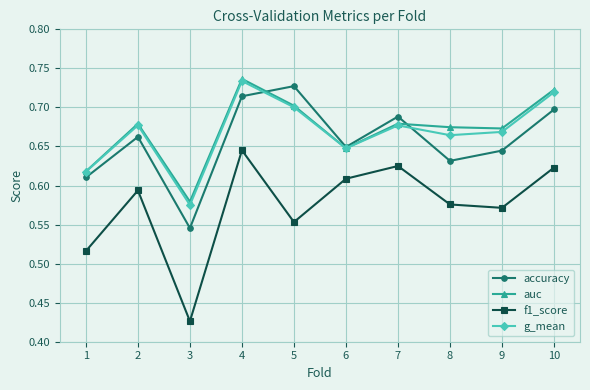

Which label corresponds to the smallest value in the chart?

3